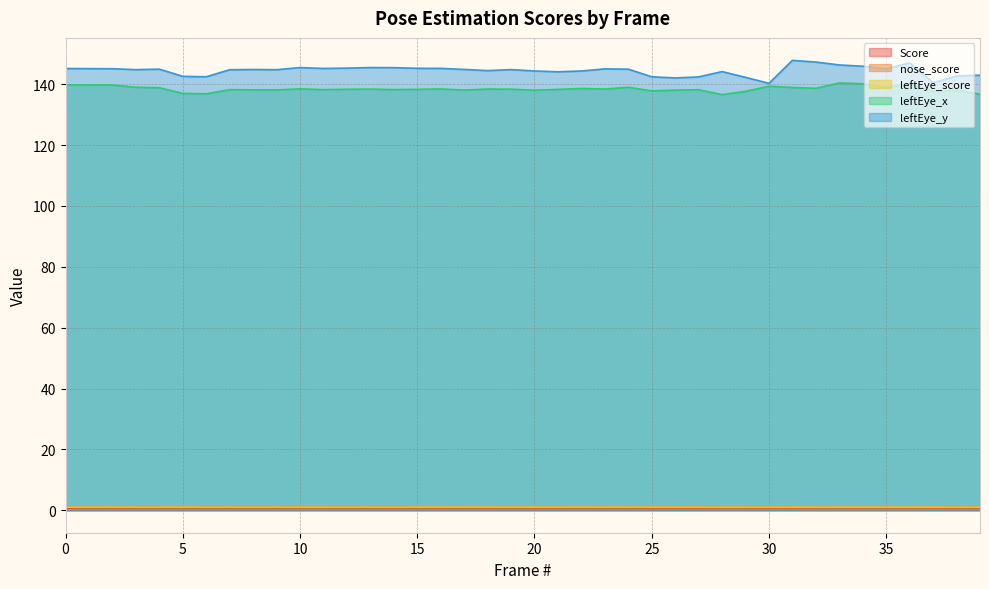

What is the difference between the leftEye_y values at 12 and 29?

3.0